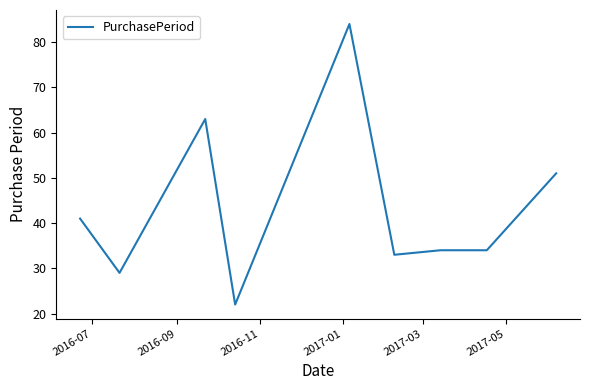

What is the minimum value shown in the chart?

22